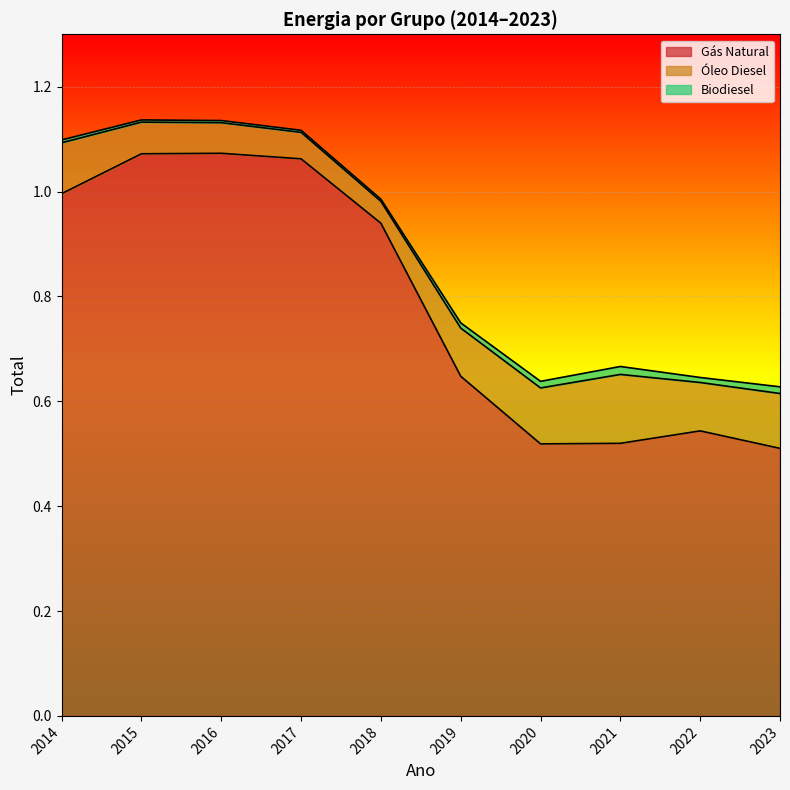

Where is the first local minimum for Óleo Diesel?

2018